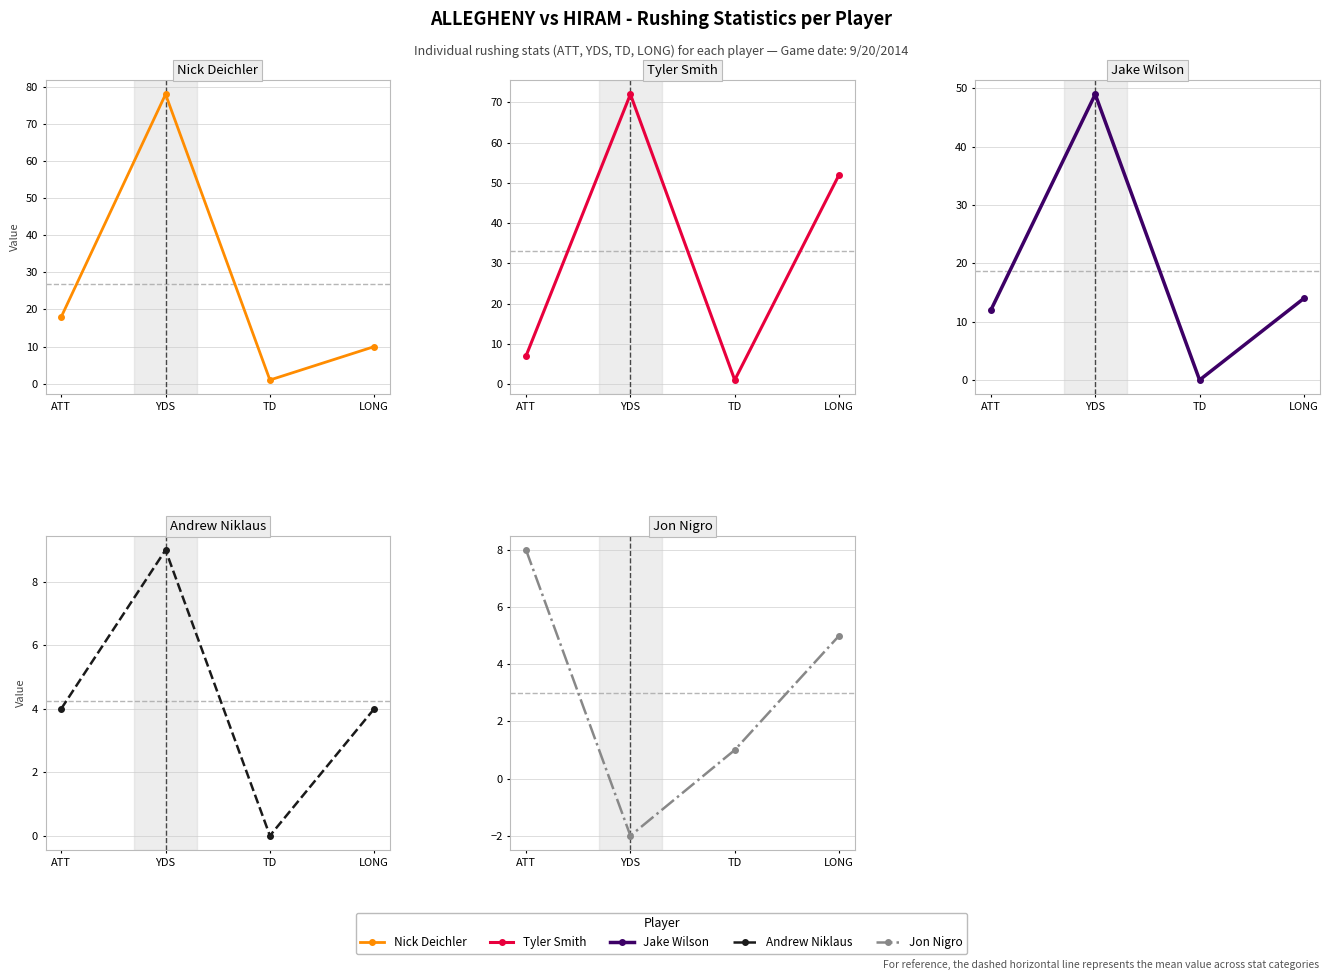

Which series changed the most between YDS and LONG?

Nick Deichler